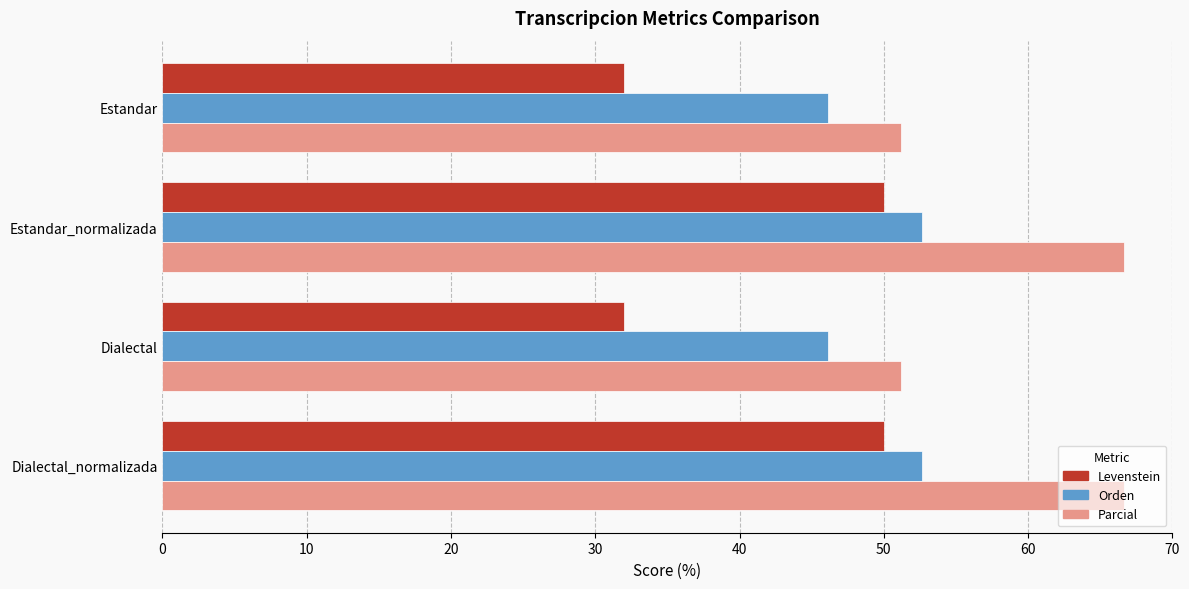

What is the approximate value of Orden at Dialectal?

46.2